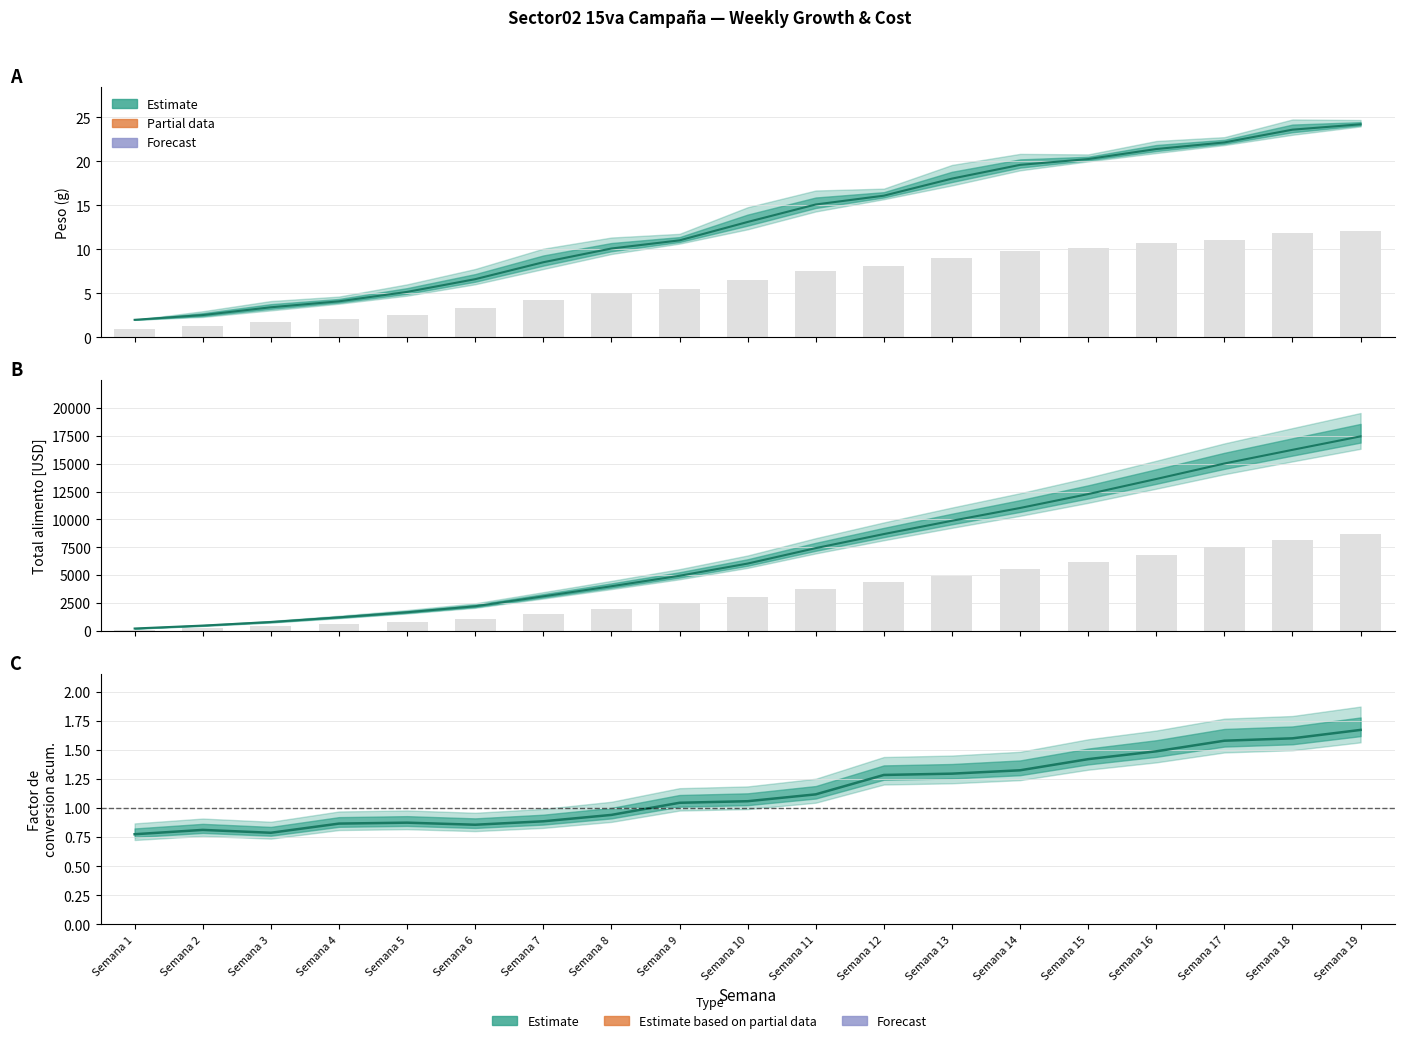

Rank the series by their maximum value, from highest to lowest.

Total alimento [USD], Peso, Factor de conversion acum